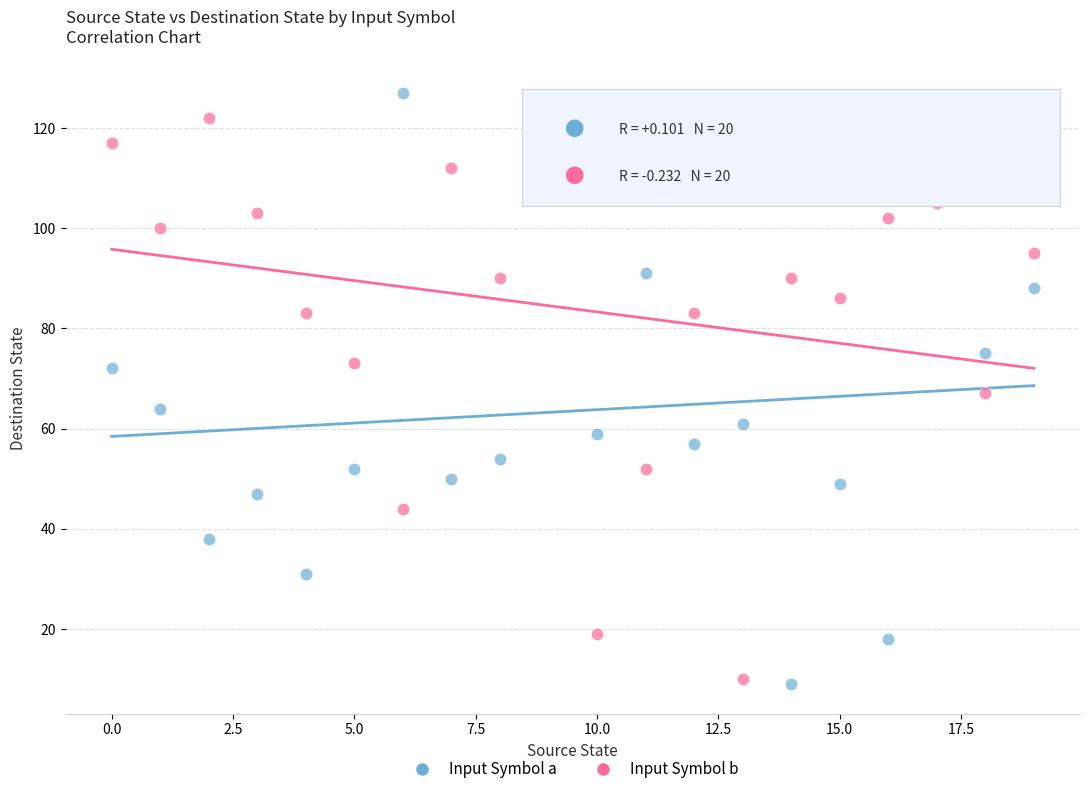

Across all data points, what is the range of Y values (max minus min)?

118